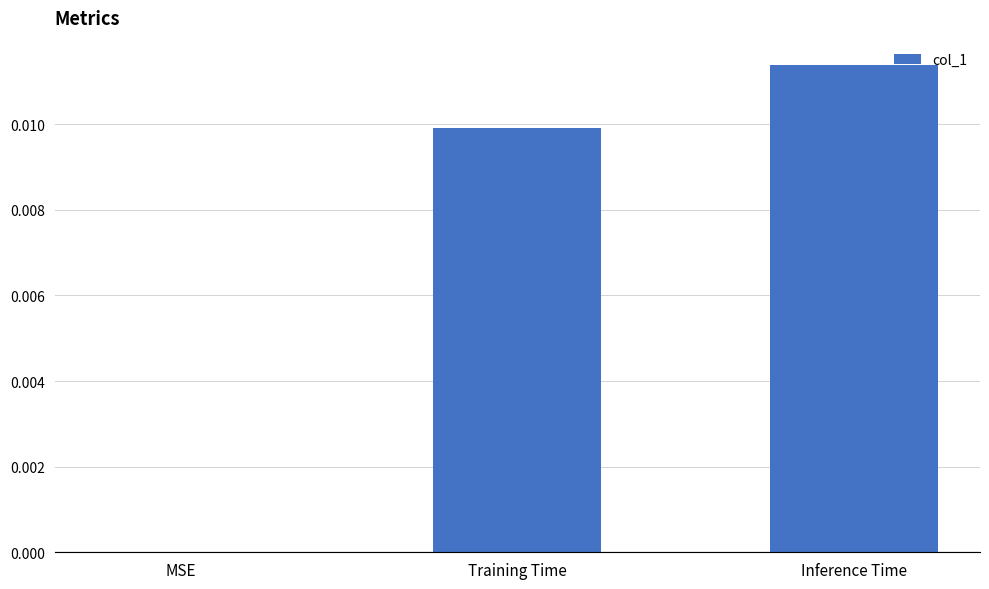

Is it true that the value at Training Time is 0.0?

True